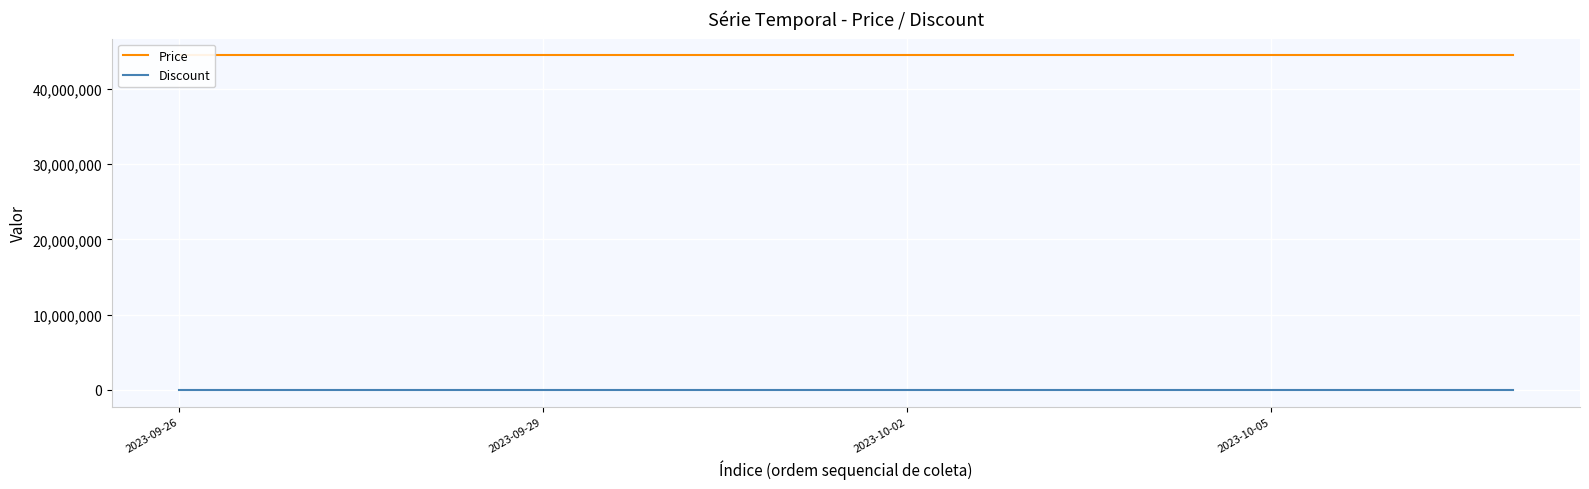

Does the chart display data point markers on the line(s)?

No